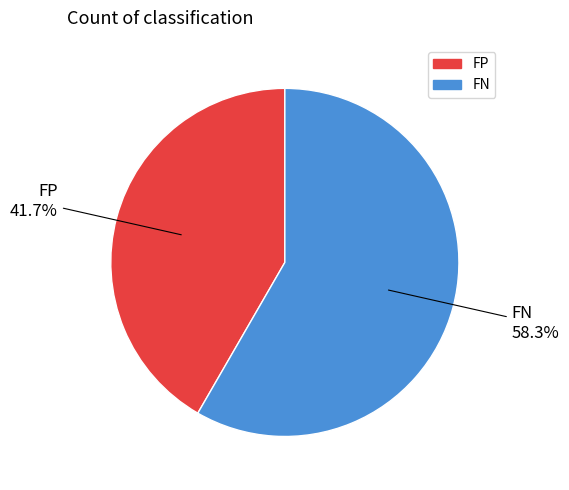

Which slice is the largest?

FN